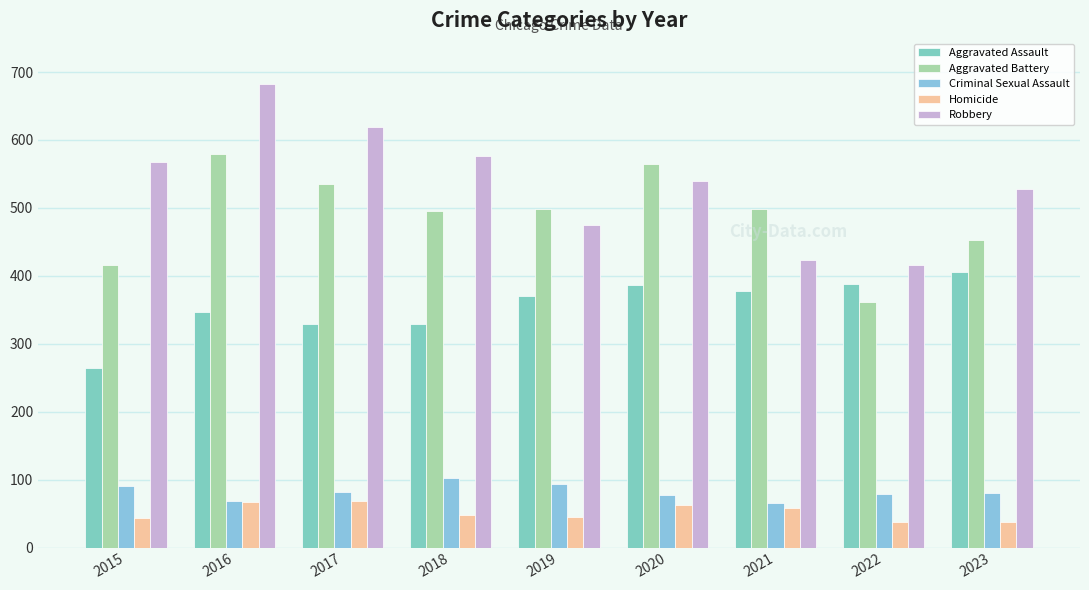

What is the smallest value displayed?

37